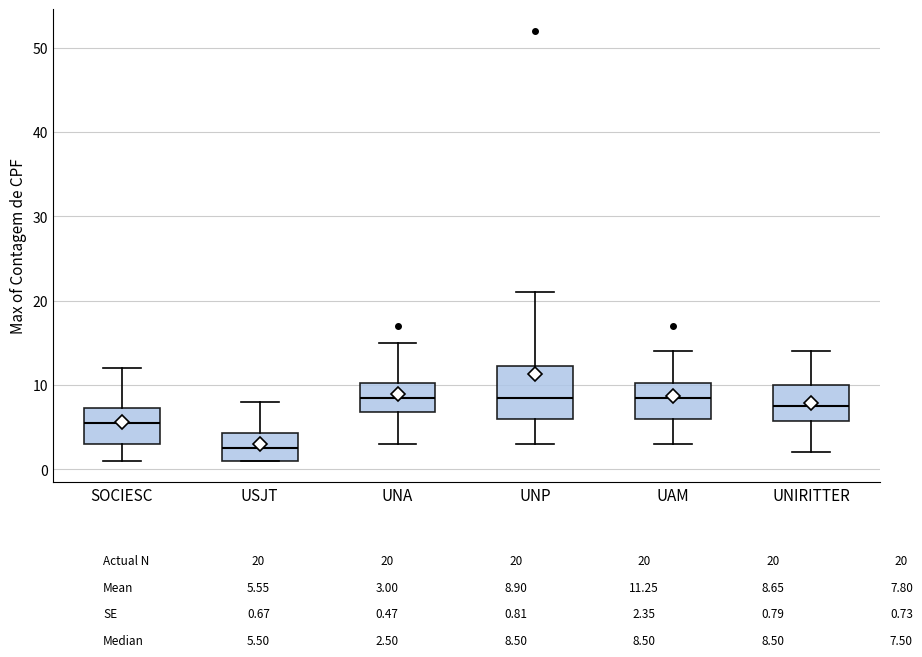

Where does the lower whisker of the box for UNA end on the y-axis? The values are not printed on the chart, so give them approximately, as read against the axis.

3